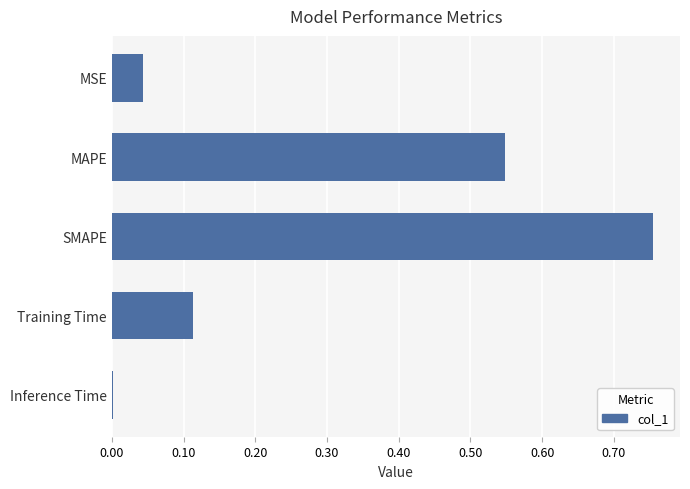

Is it true that the value at MSE is 0.0?

True